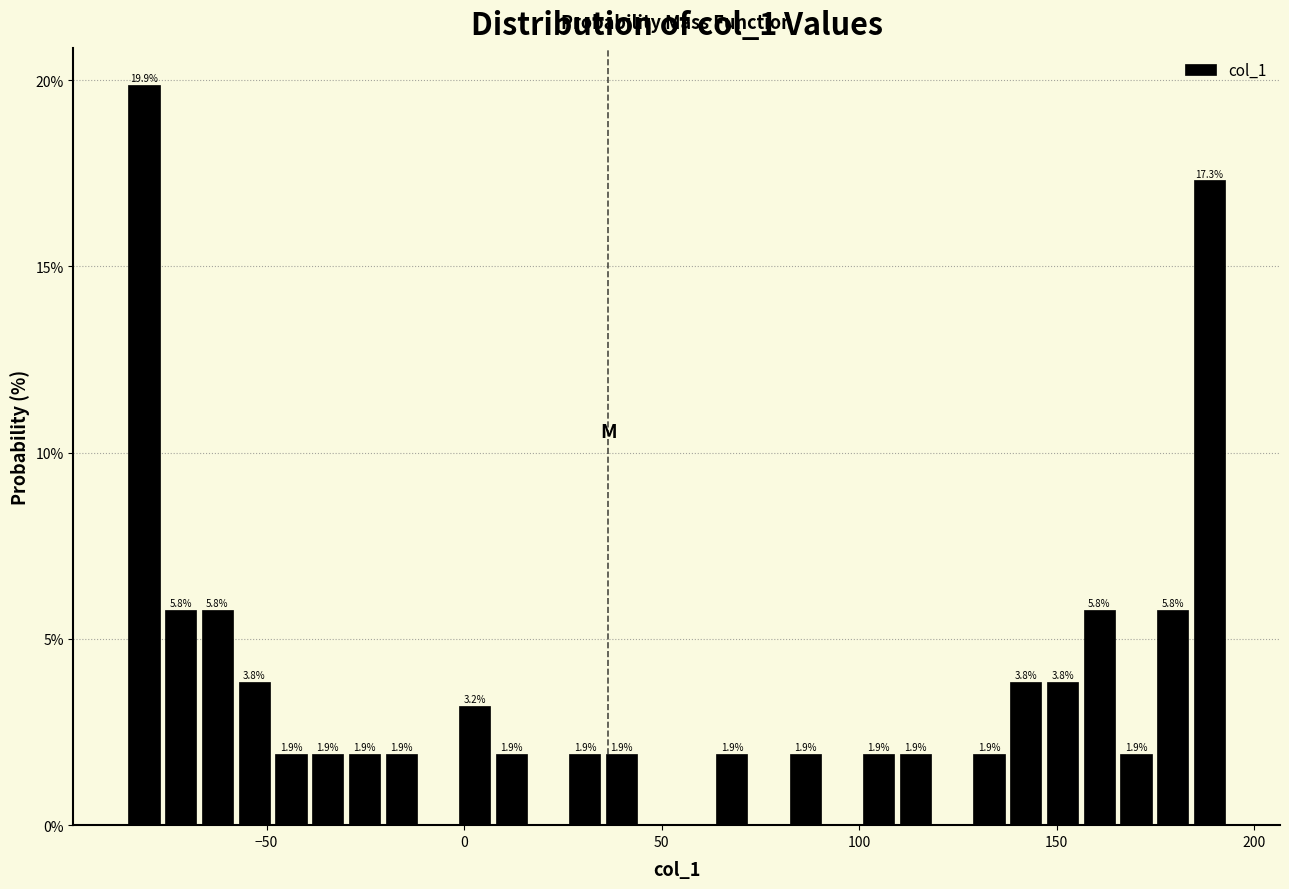

Around what value on the x-axis is the tallest bar? Give the approximate position of its centre, as read against the axis.

-80